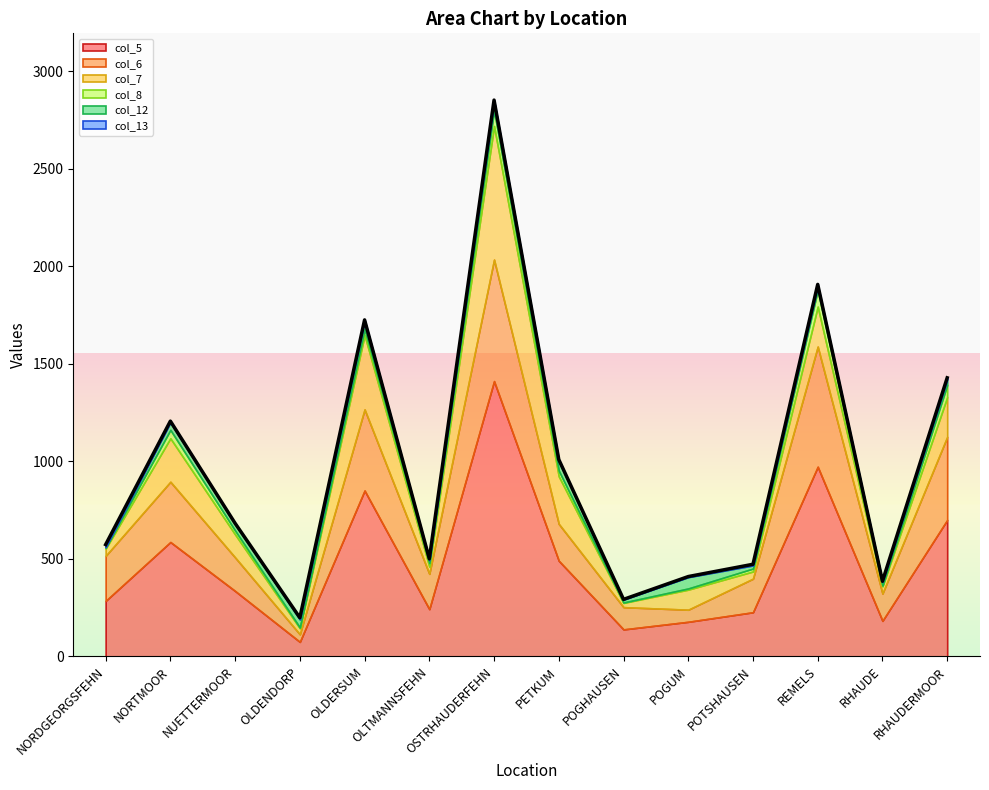

Read the col_8 value at POTSHAUSEN, to the nearest 10.

20